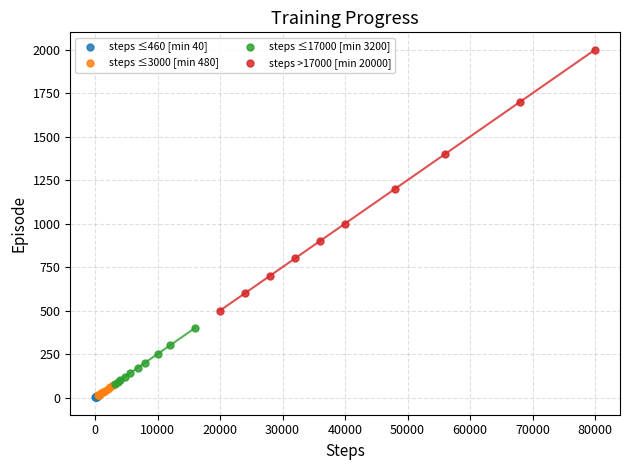

Which series has the largest Y range (max minus min)?

steps >17000 [min 20000]